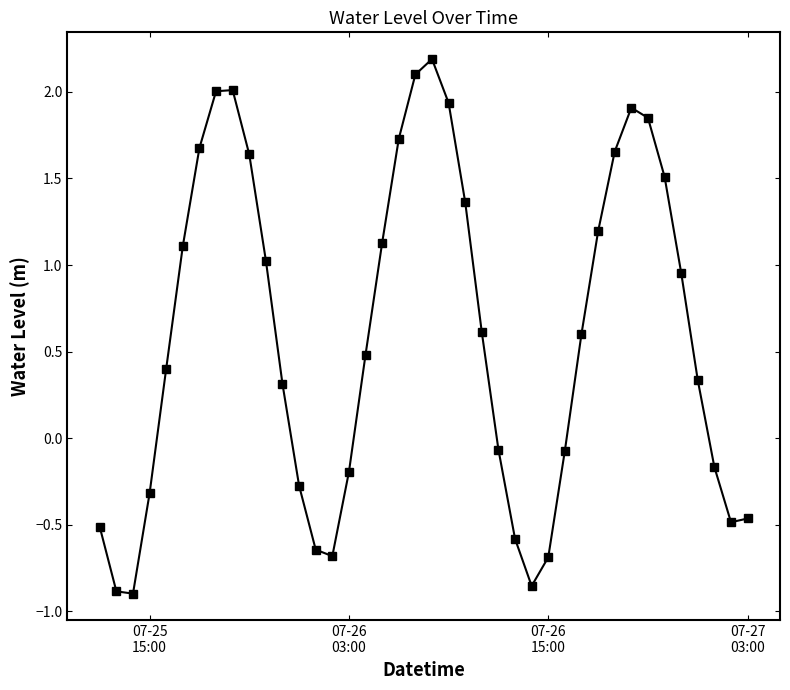

How many interior local peaks (higher than both neighbors) does the data have?

3